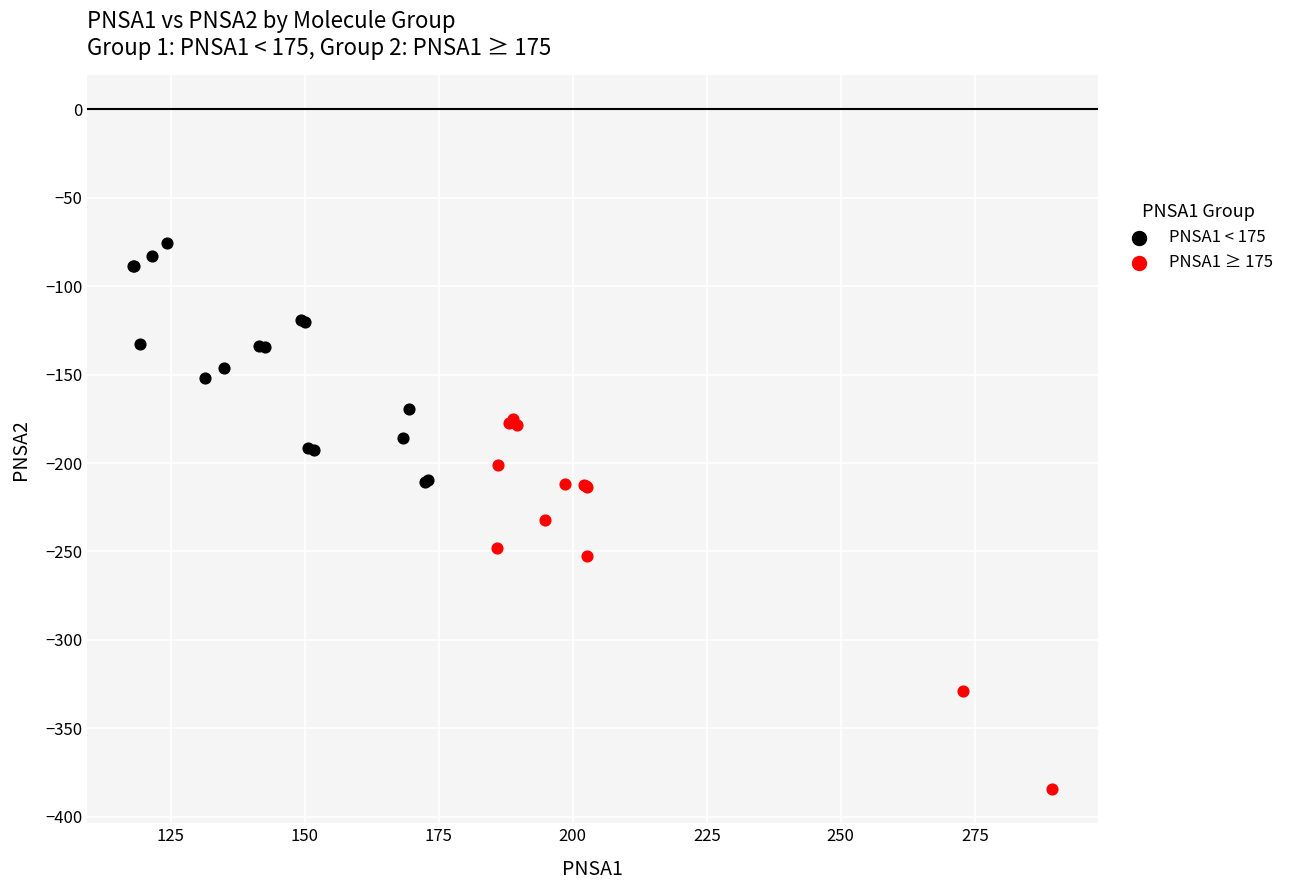

Which series contains the highest Y value?

PNSA1 < 175